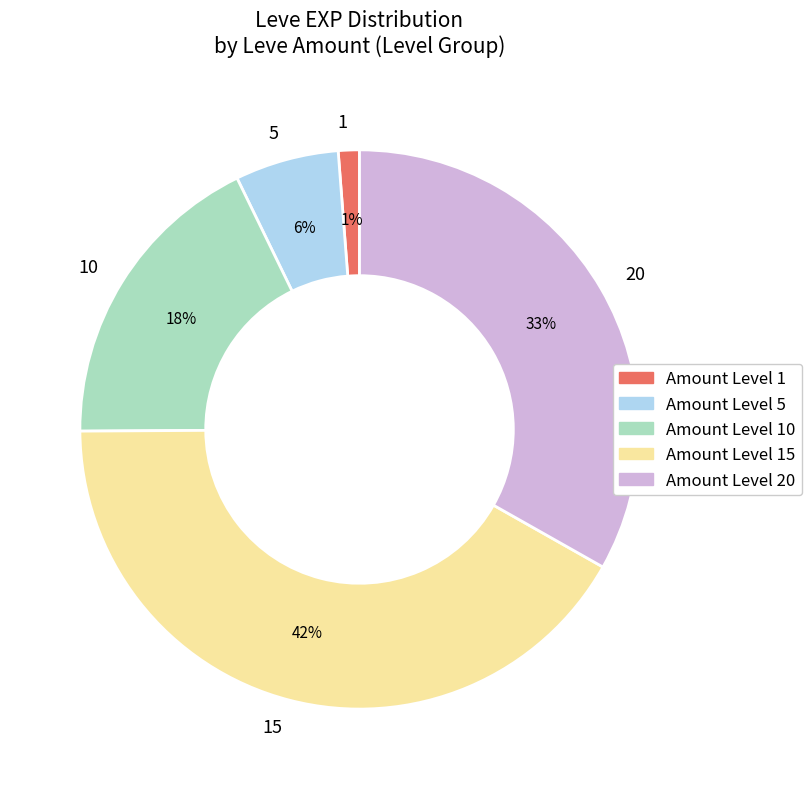

Is there any slice that represents more than half of the pie?

No